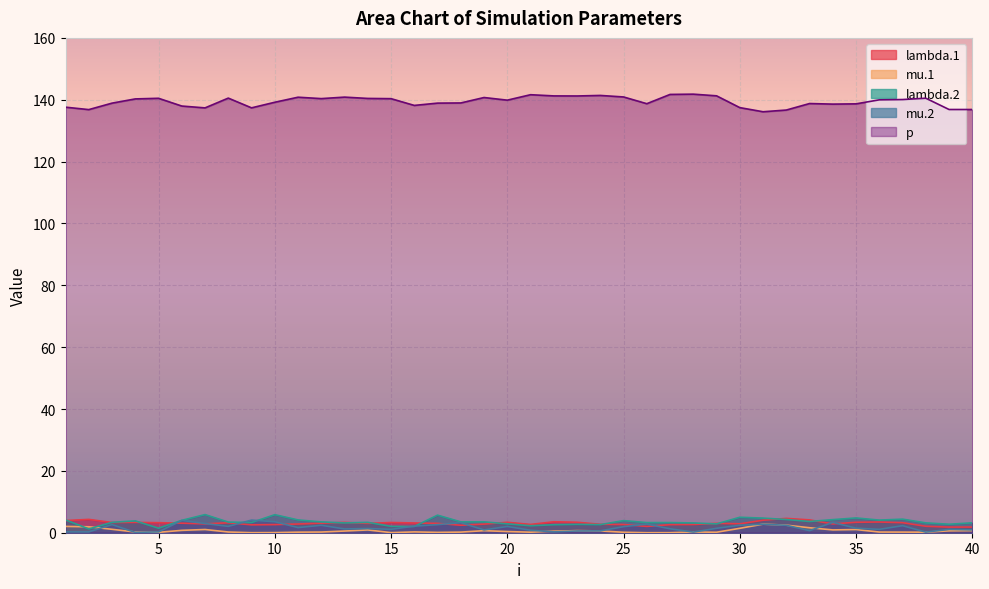

True or false: p and mu.2 intersect in this chart.

False